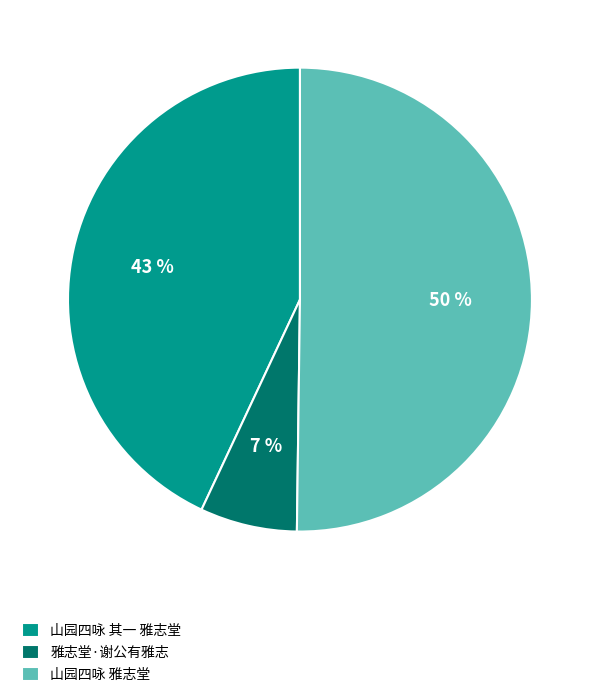

To the nearest percent, what is the combined percentage of 山园四咏 其一 雅志堂 and 雅志堂·谢公有雅志?

50%